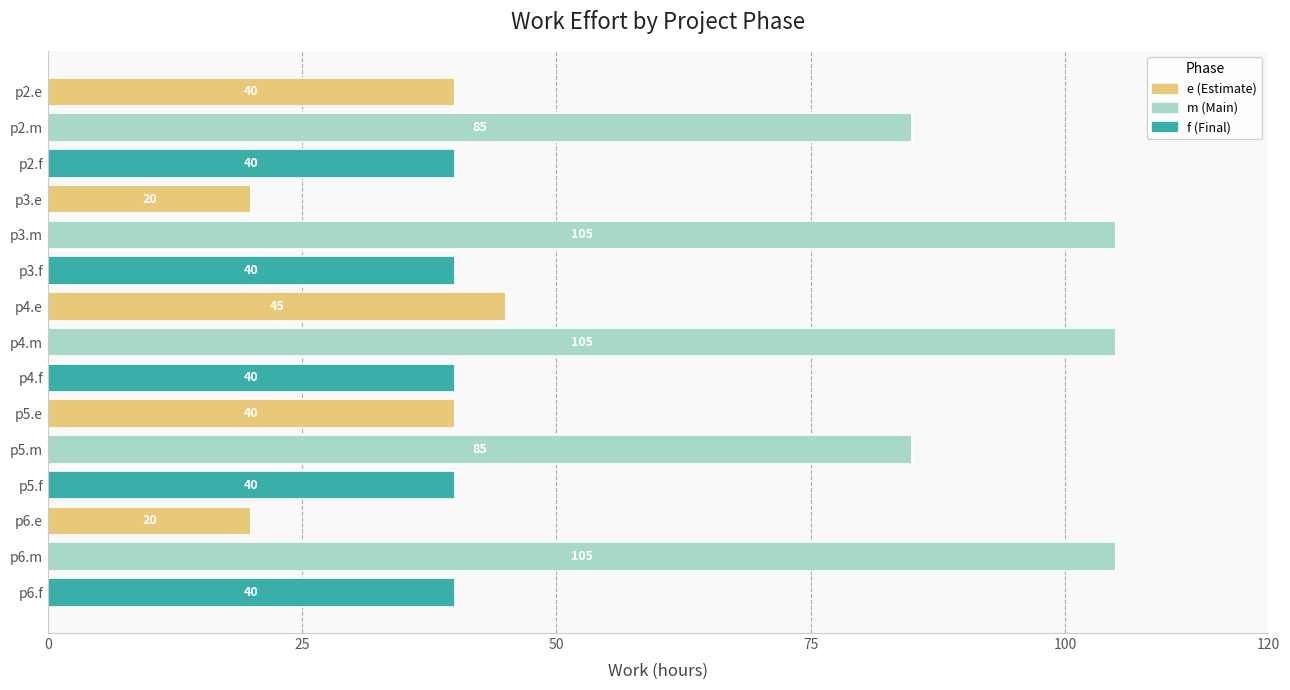

At which label does e (Estimate) reach its peak?

p4.e